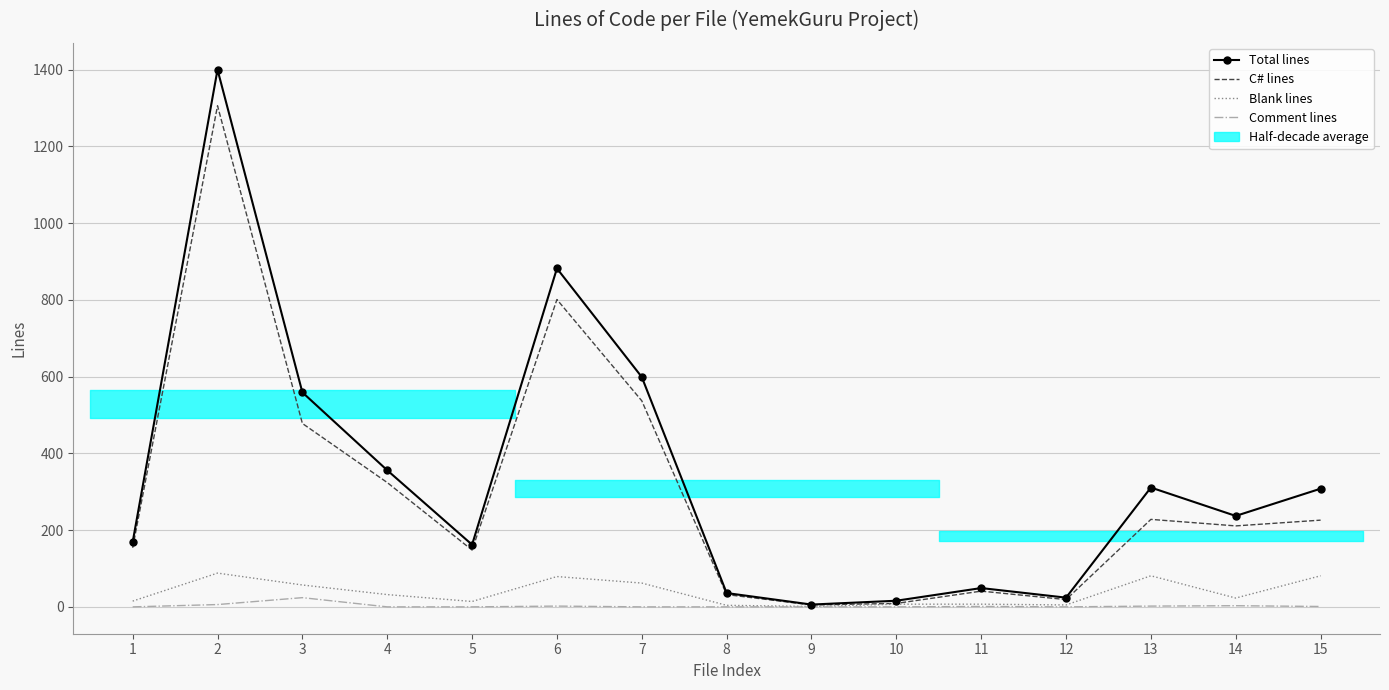

At which label is Total lines closest to 703?

7